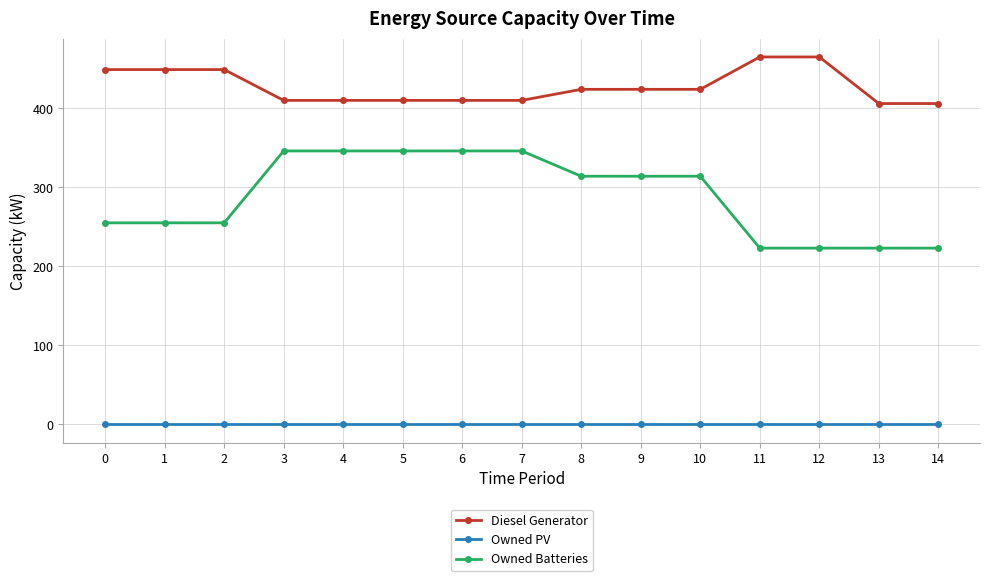

Reading left to right, transcribe all the data shown in this chart.

Diesel Generator: 0=449	1=449	2=449	3=410	4=410	5=410	6=410	7=410	8=424	9=424	10=424	11=465	12=465	13=406	14=406
Owned PV: 0=0	1=0	2=0	3=0	4=0	5=0	6=0	7=0	8=0	9=0	10=0	11=0	12=0	13=0	14=0
Owned Batteries: 0=255	1=255	2=255	3=346	4=346	5=346	6=346	7=346	8=314	9=314	10=314	11=223	12=223	13=223	14=223